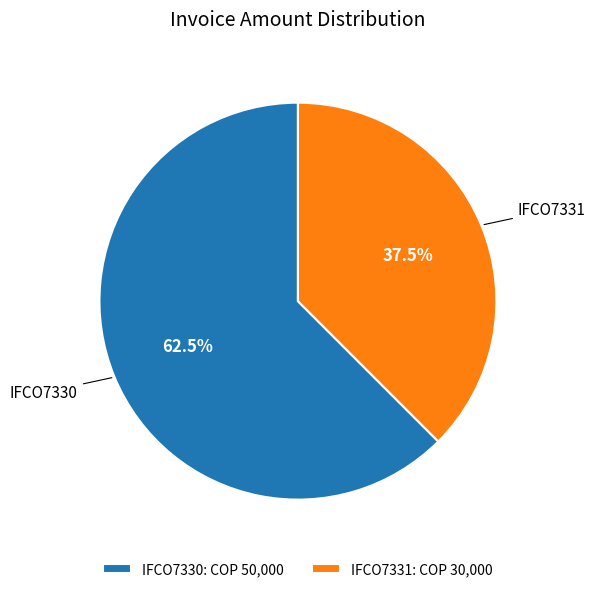

To the nearest percent, what is the difference between the IFCO7331 and IFCO7330 slice percentages?

25%